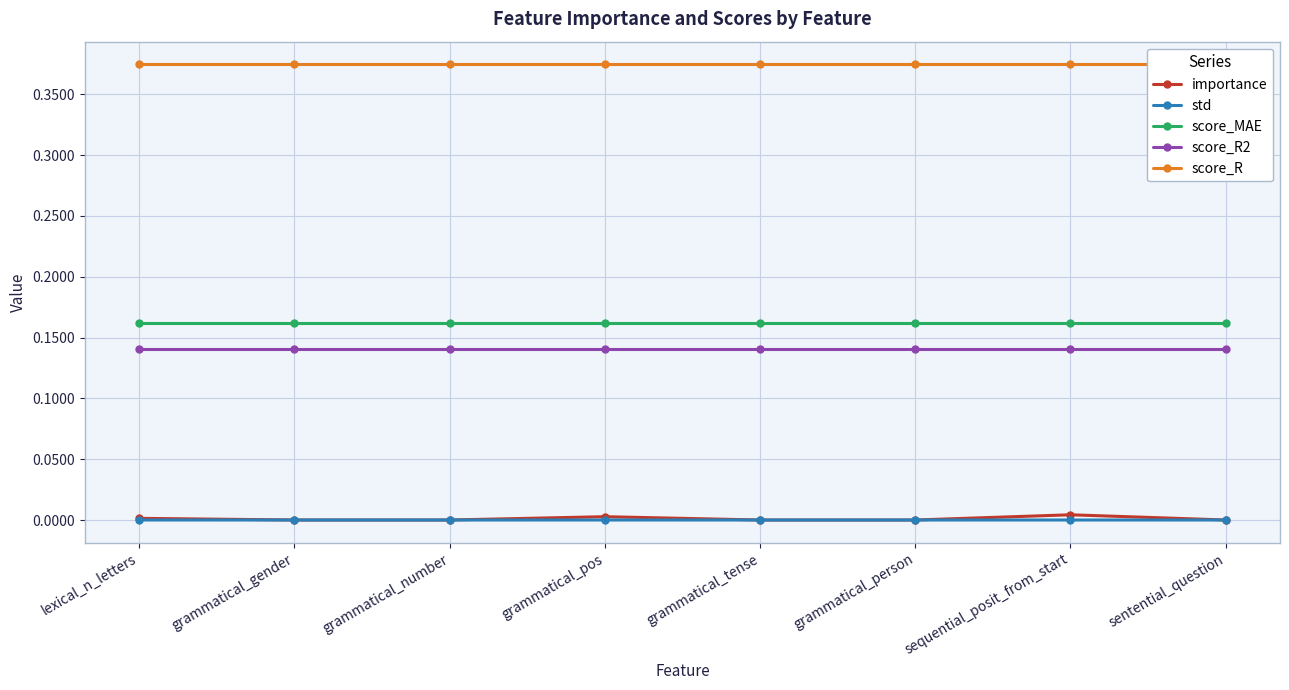

Where is score_R2 nearest to the value 0?

lexical_n_letters